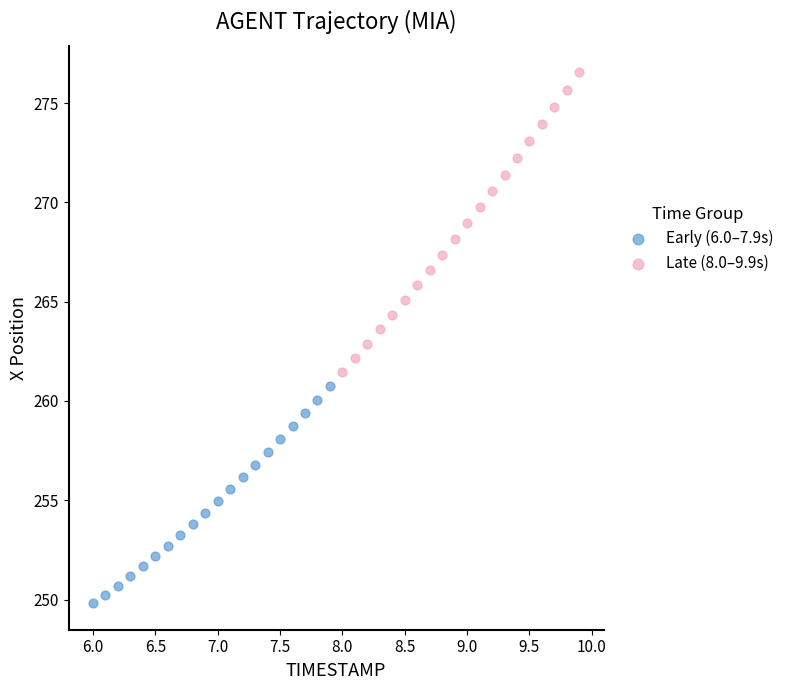

Which series reaches the maximum Y coordinate?

Late (8.0–9.9s)